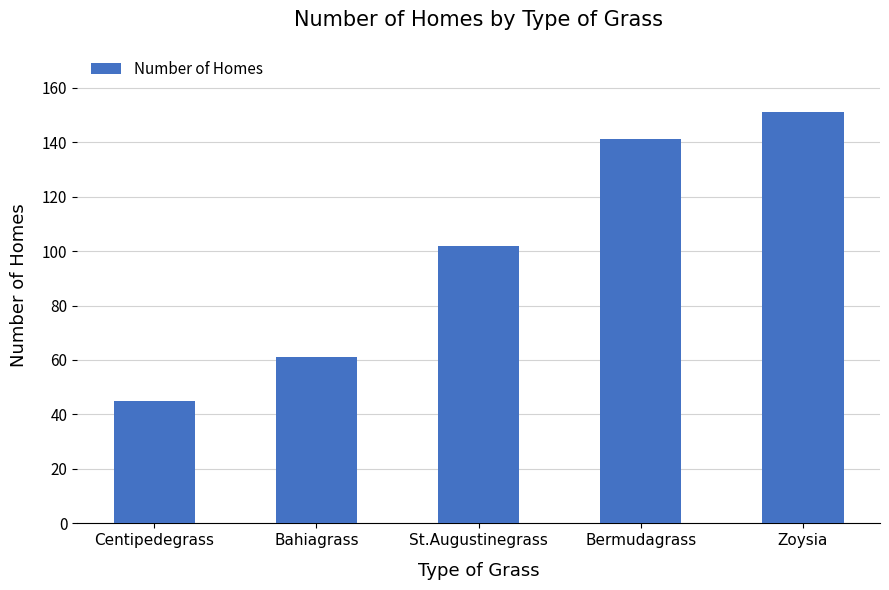

What is the value of the 4th bar from the left?

141